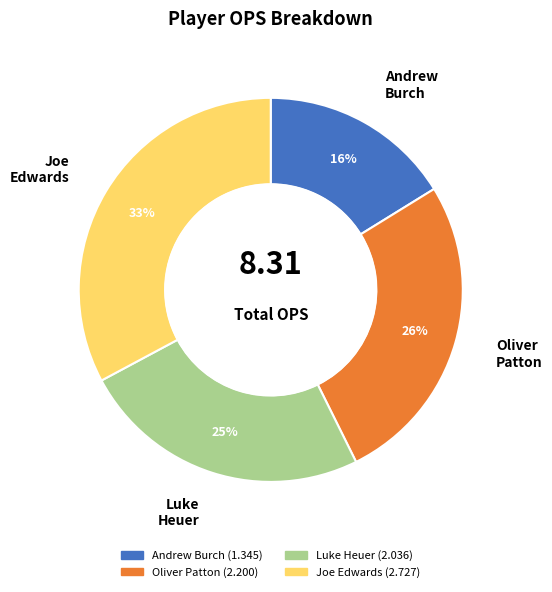

Is Luke Heuer the majority of the pie?

No